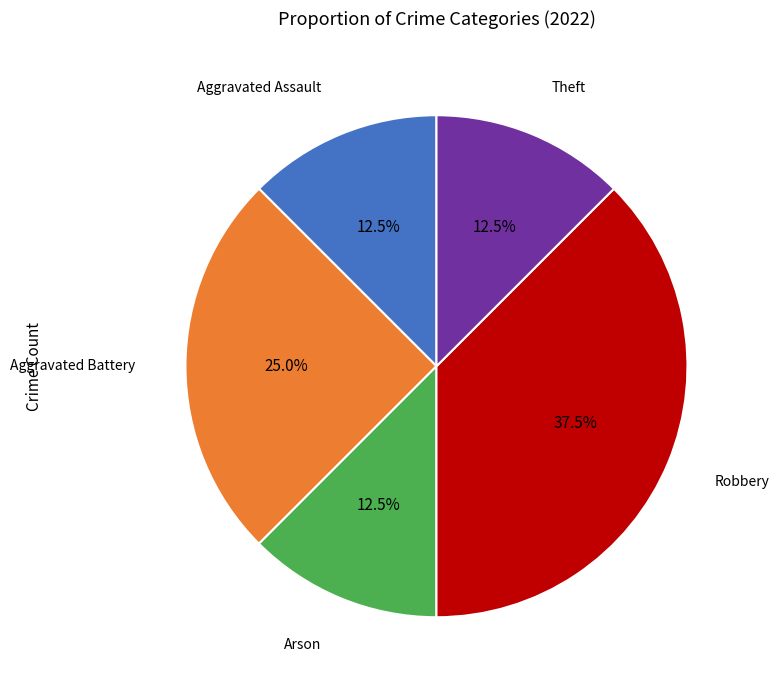

Count the number of slices in the pie.

5